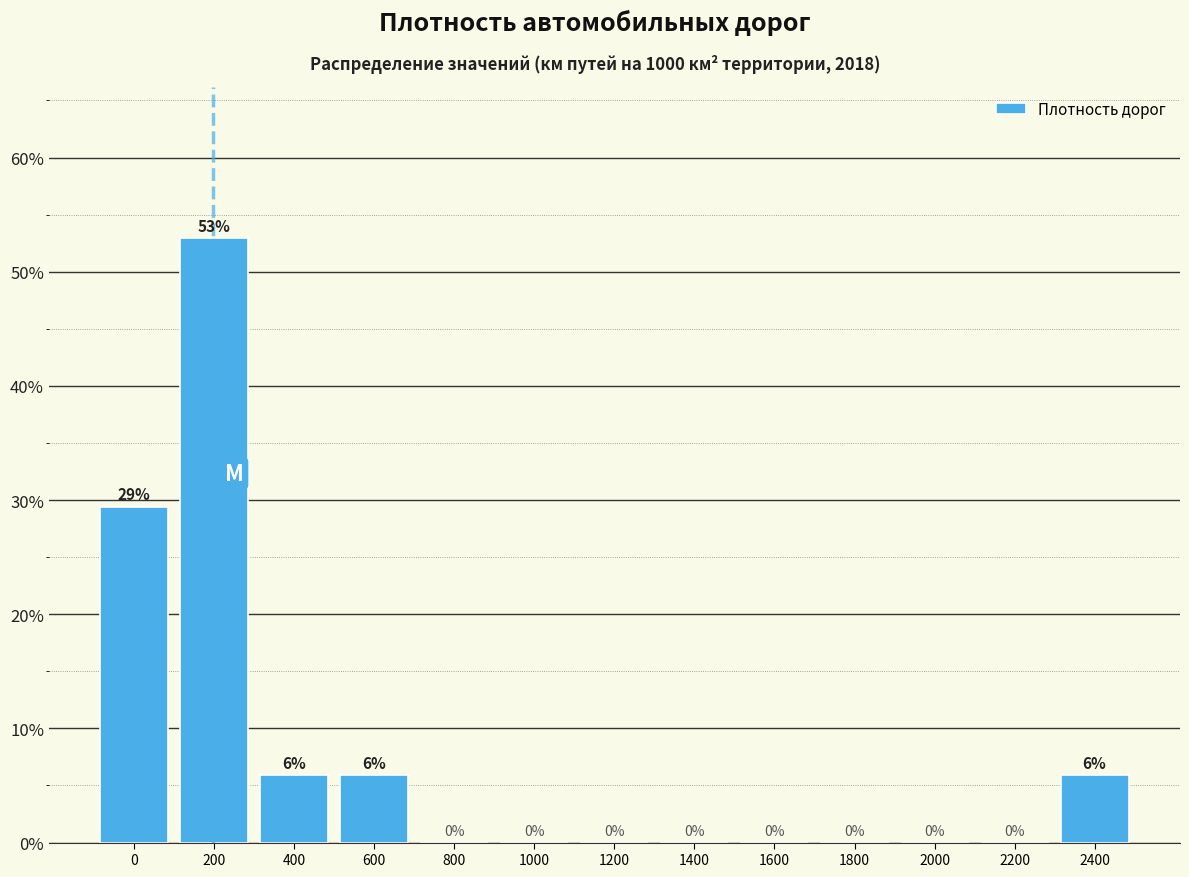

What is the sum of all values?

100.0